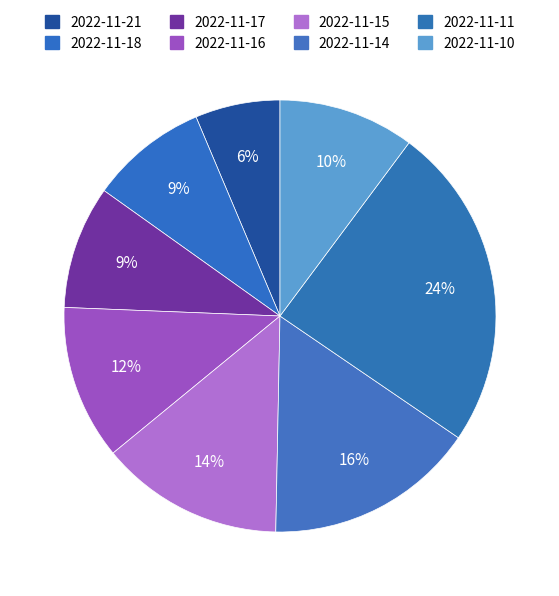

How many segments does this pie chart have?

8